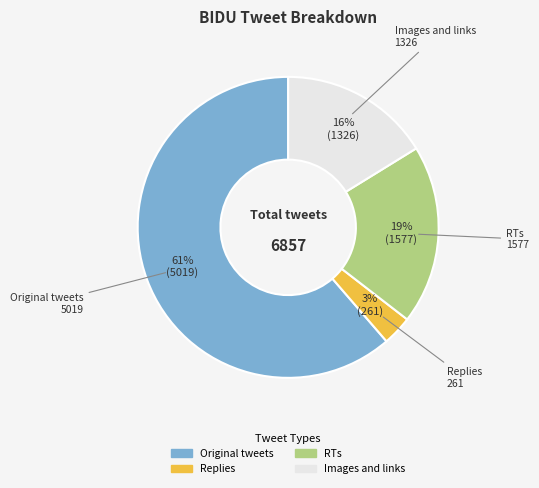

Which has a higher value, Original tweets or RTs?

Original tweets